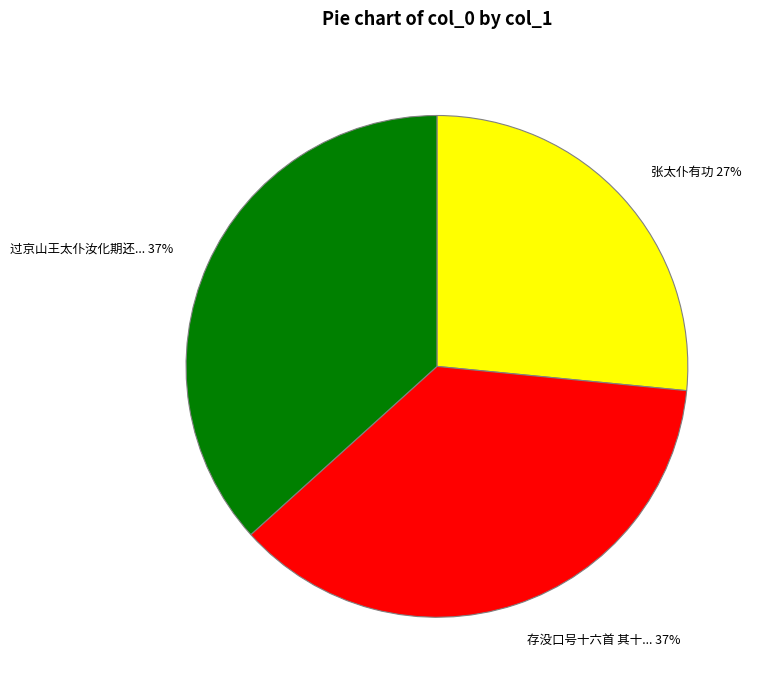

The 过京山王太仆汝化期还... 37% slice represents 37% of the pie. True or false?

True